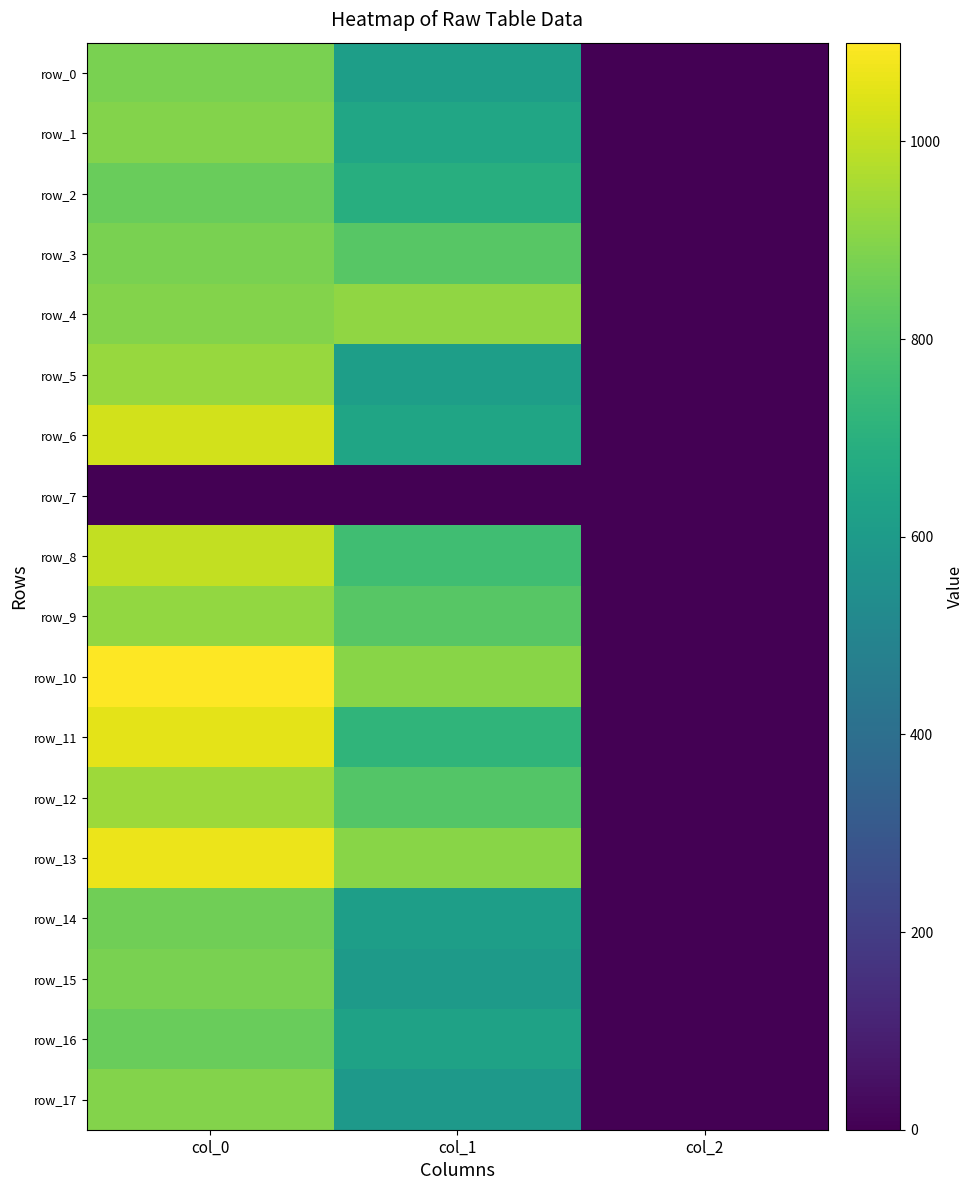

Which has a higher value, col_1 or col_0?

col_0